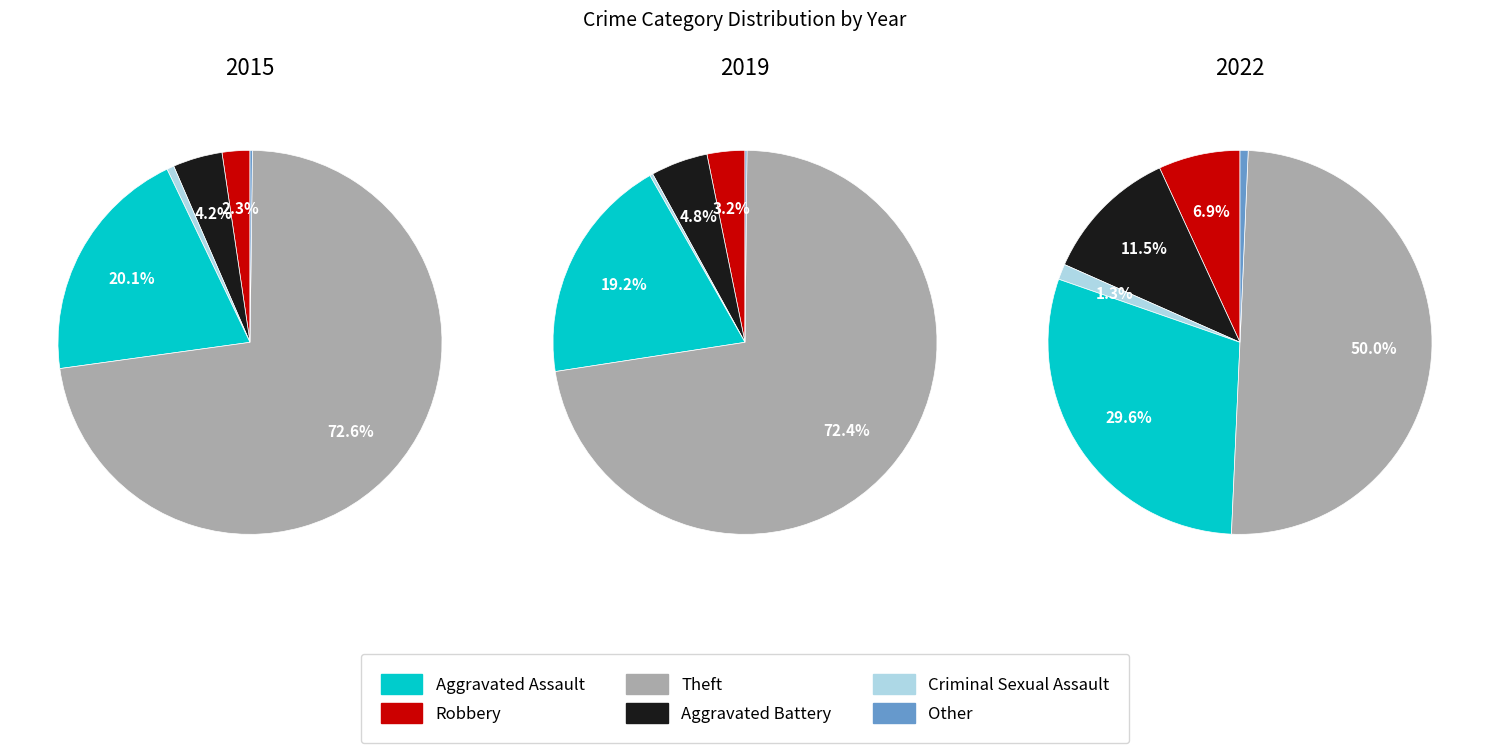

Does any single category account for the majority?

No